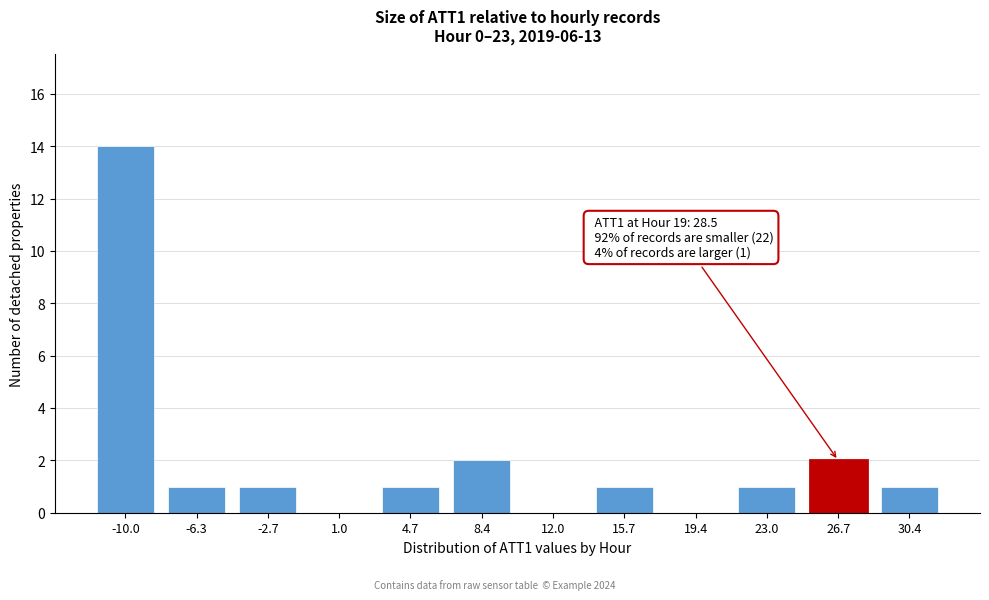

Reading right to left, transcribe all the data shown in this chart.

30.4=1	26.7=2	23.0=1	19.4=0	15.7=1	12.0=0	8.4=2	4.7=1	1.0=0	-2.7=1	-6.3=1	-10.0=14